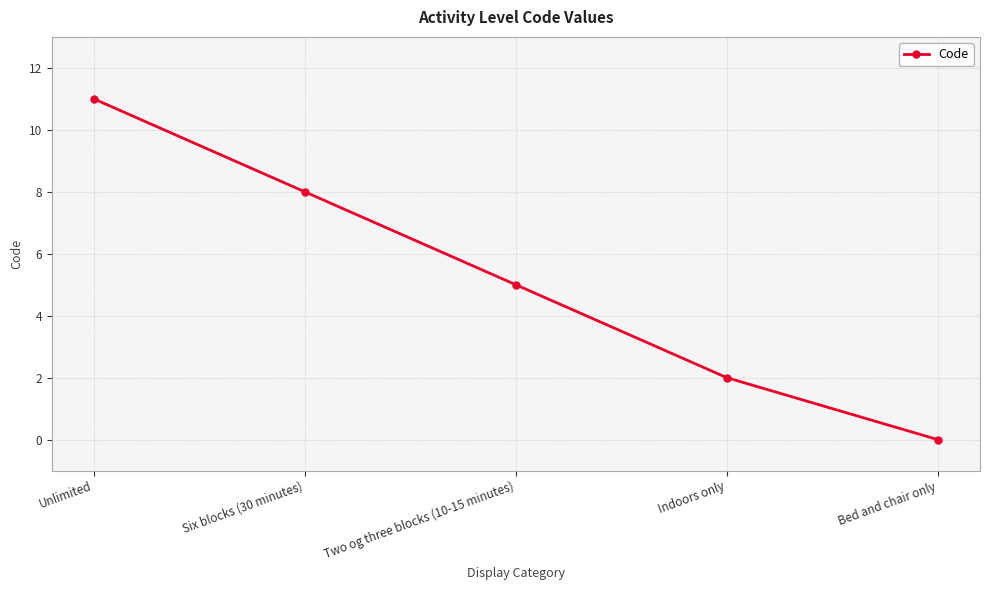

What is the difference between the values at Six blocks (30 minutes) and Unlimited?

3